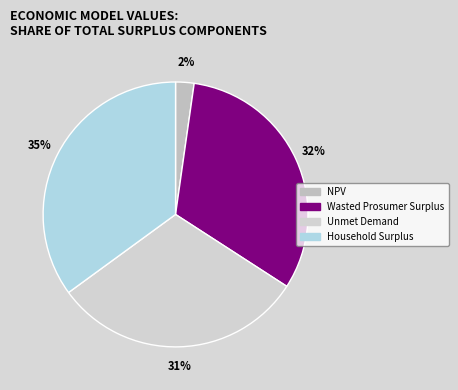

How many segments does this pie chart have?

4